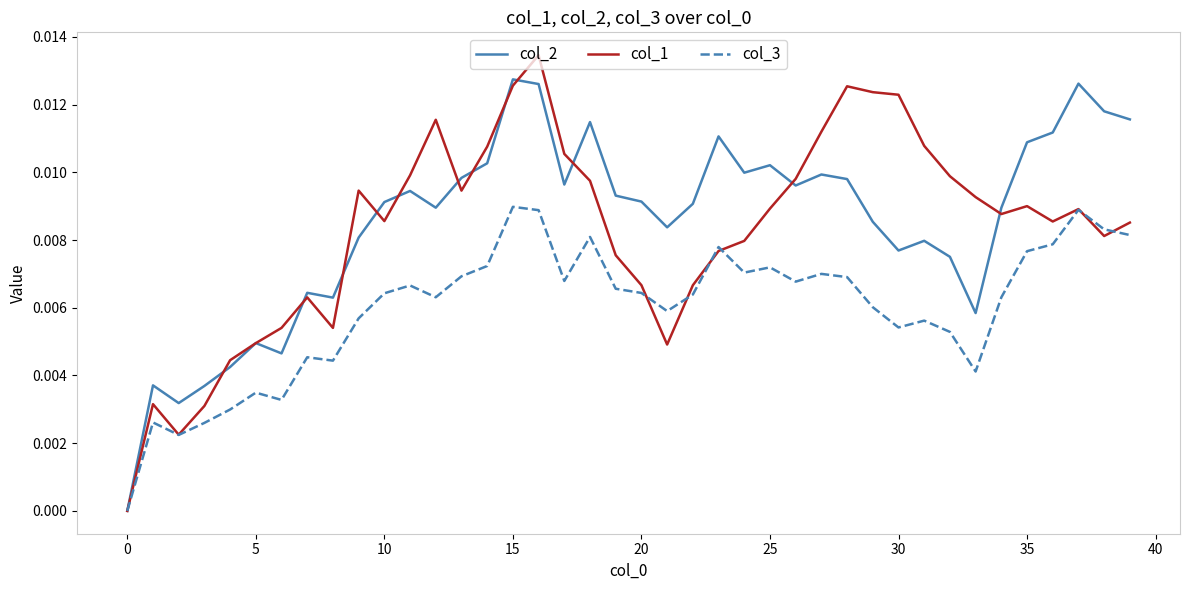

List the series in order of their peak value, lowest first.

col_3, col_2, col_1